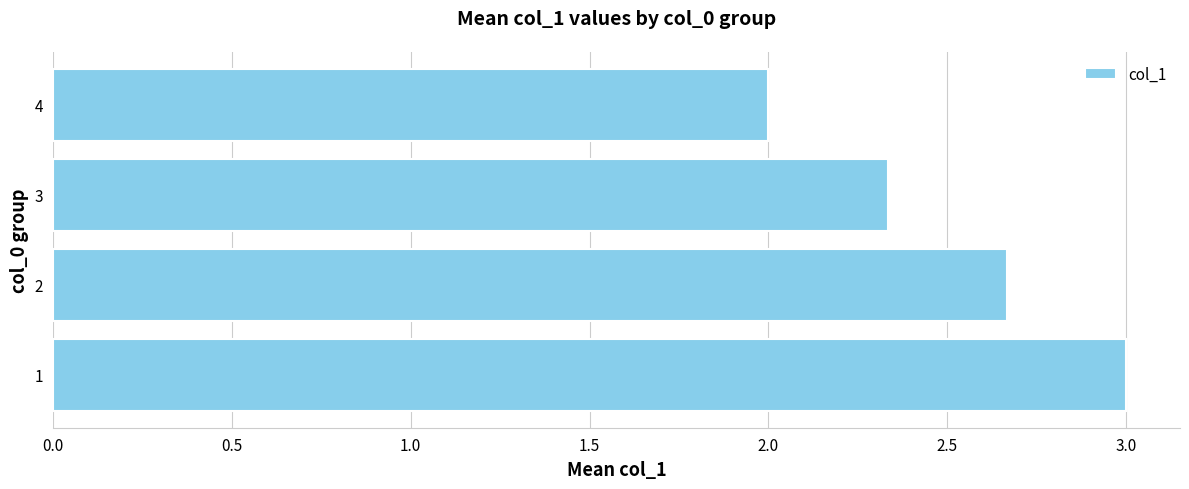

List the labels in order of value, largest first.

1, 2, 3, 4